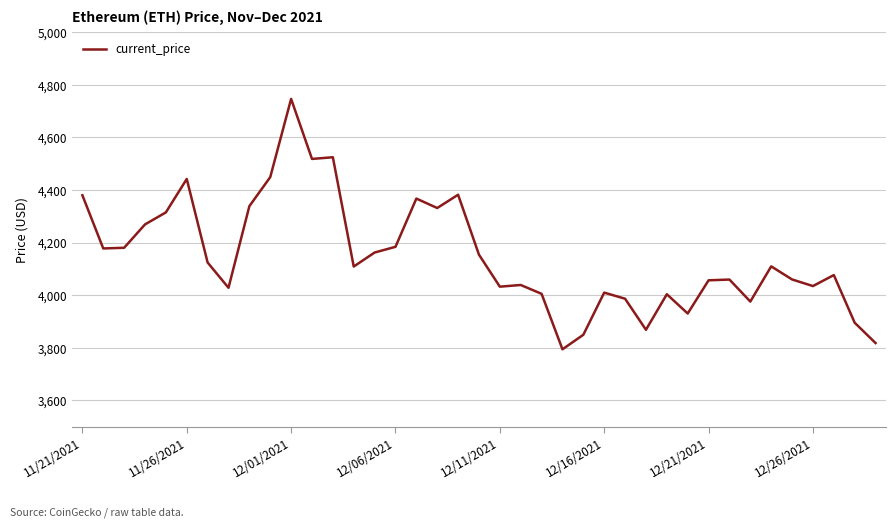

What is the difference between the maximum and minimum values?

952.1